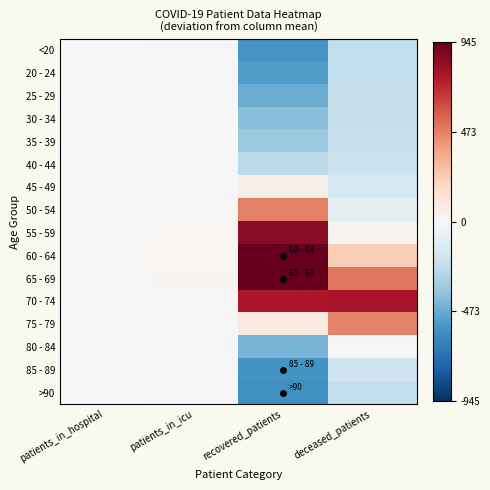

How many data points does each series have?

4